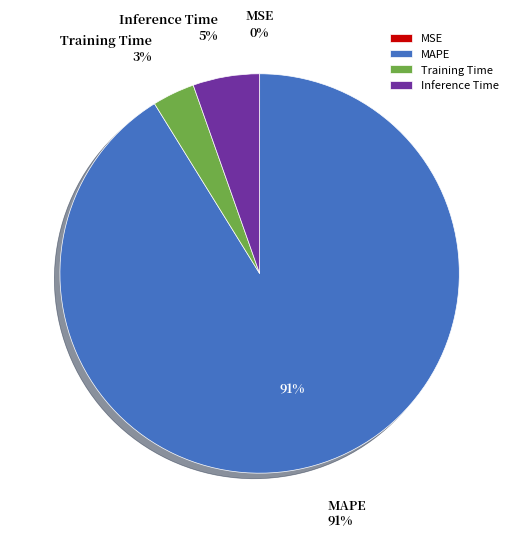

To the nearest percent, what portion does Inference Time represent?

5%